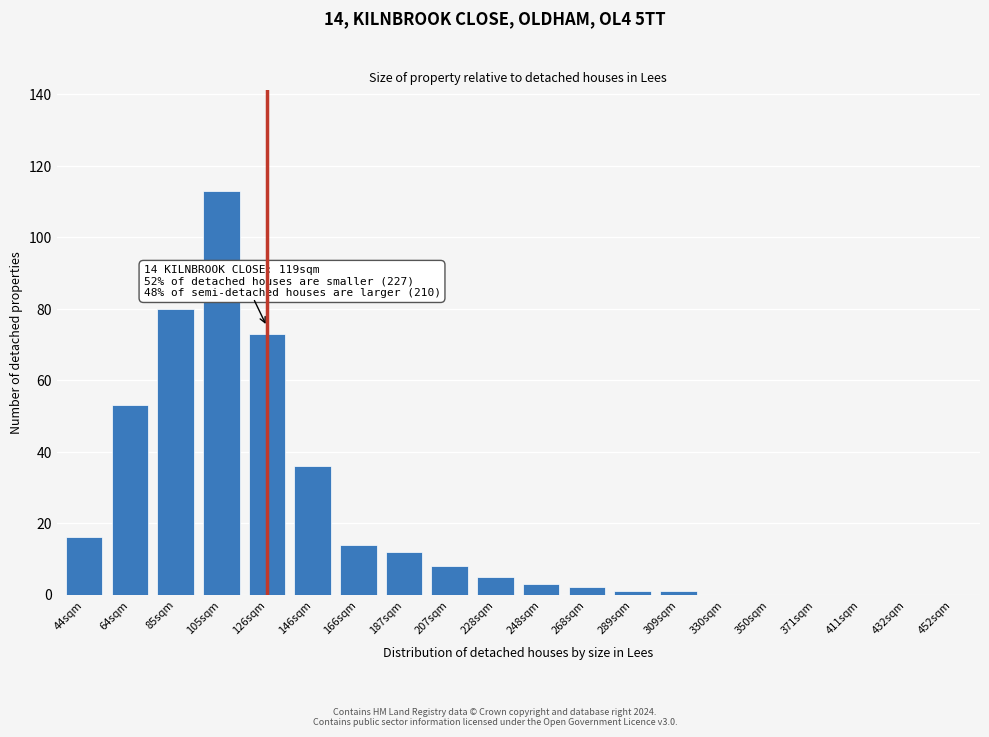

Reading left to right, extract all data points from this chart.

44sqm=16	64sqm=53	85sqm=80	105sqm=113	126sqm=73	146sqm=36	166sqm=14	187sqm=12	207sqm=8	228sqm=5	248sqm=3	268sqm=2	289sqm=1	309sqm=1	330sqm=0	350sqm=0	371sqm=0	411sqm=0	432sqm=0	452sqm=0